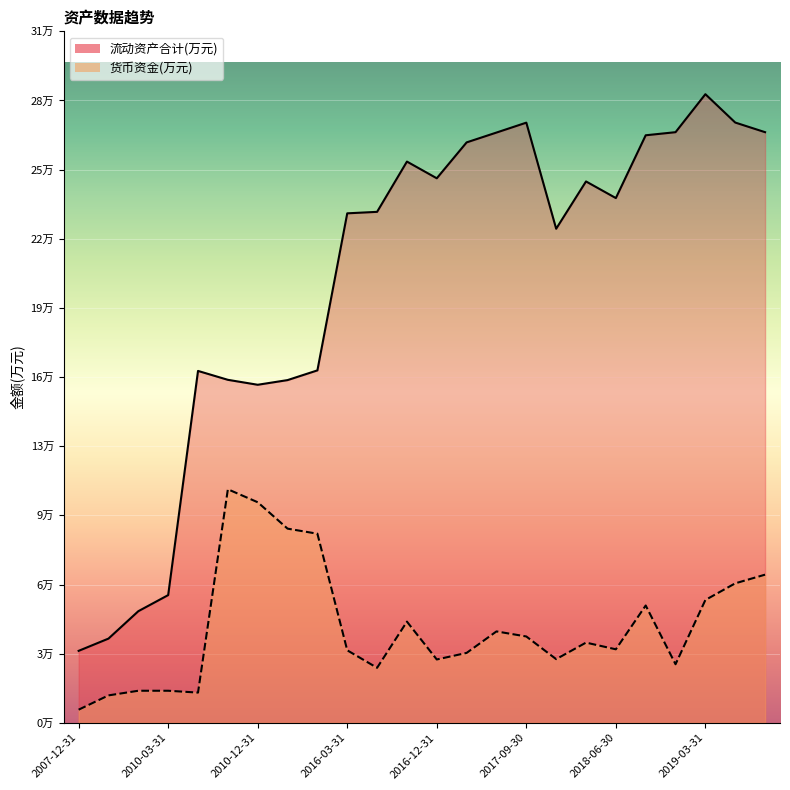

What is the value of the 流动资产合计(万元) point at the 18th from the left?

246137